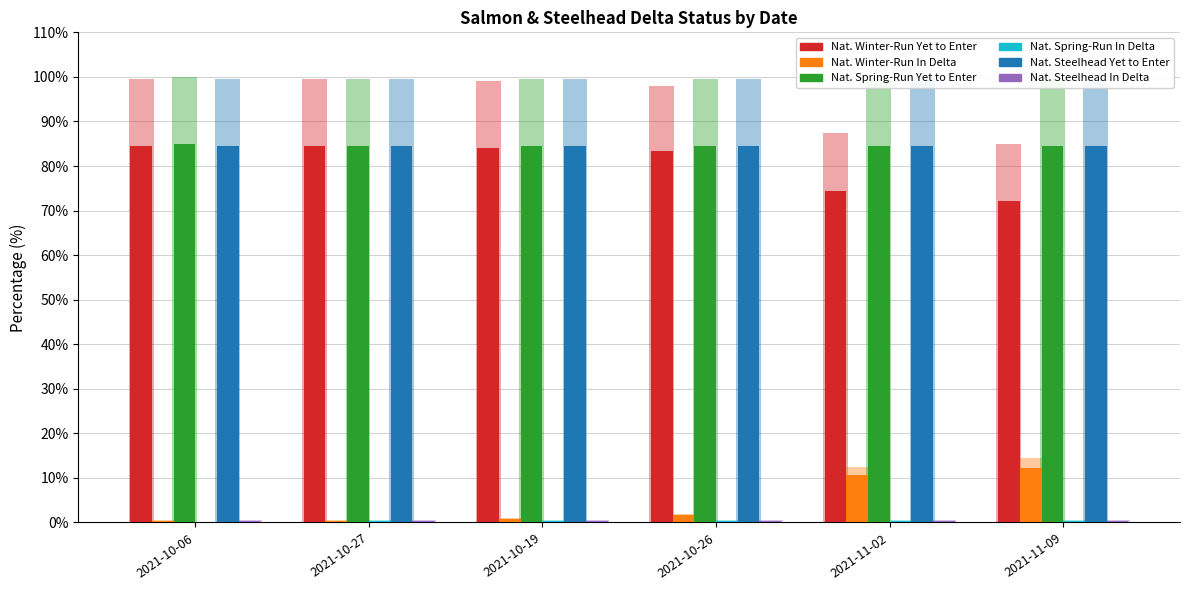

Is it true that Natural Winter-Run In Delta equals 0.7 at 2021-10-27?

False